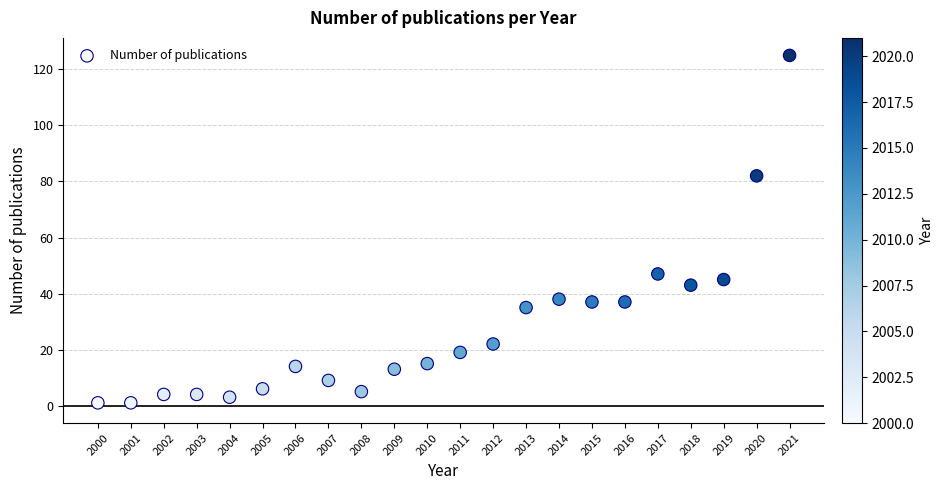

What Y value in the scatter plot is closest to 63?

47